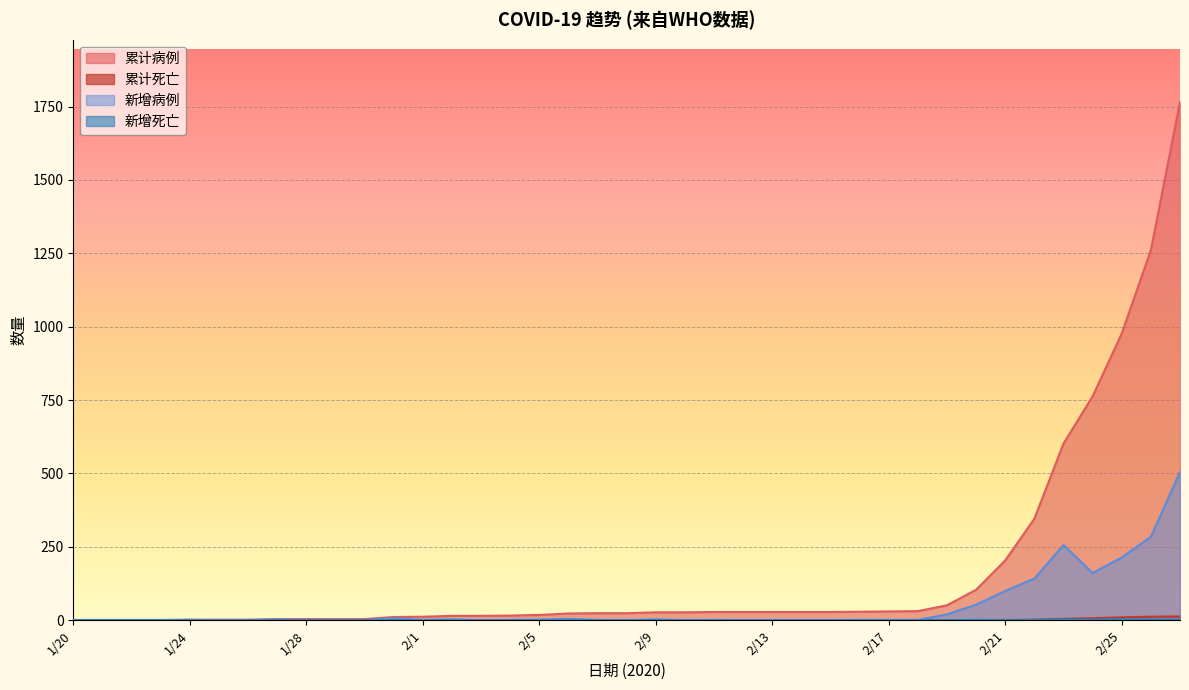

Which series has the largest total across all categories?

累计病例